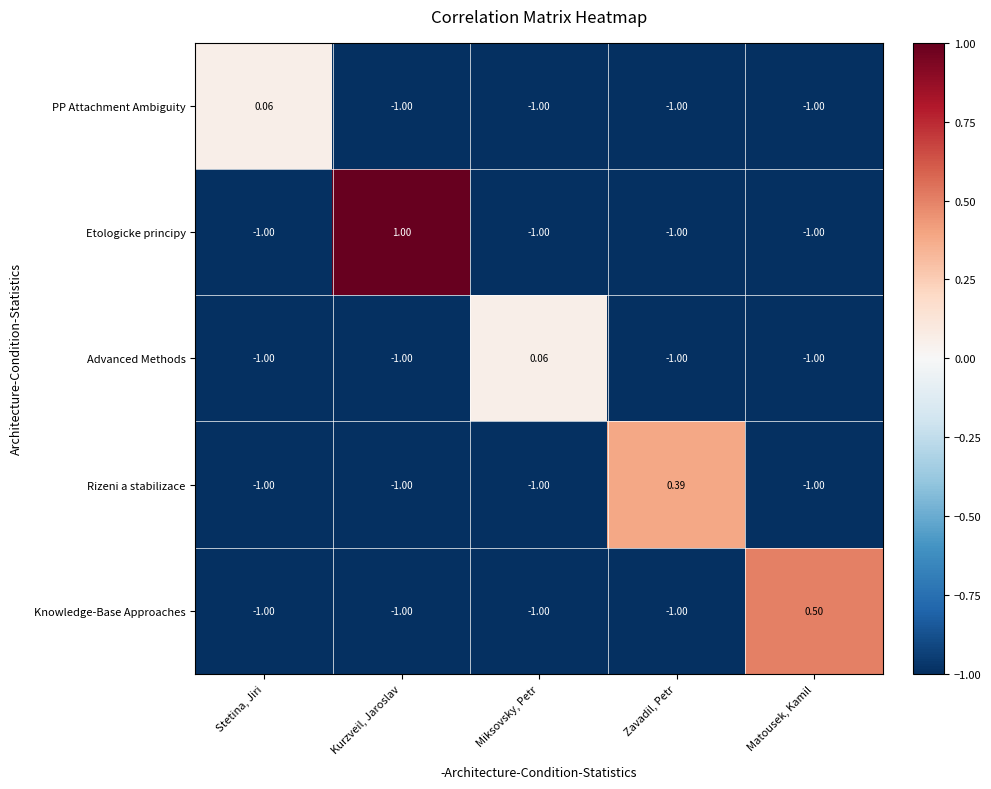

Between Stetina, Jiri and Kurzveil, Jaroslav, which series saw the biggest shift?

Etologicke principy